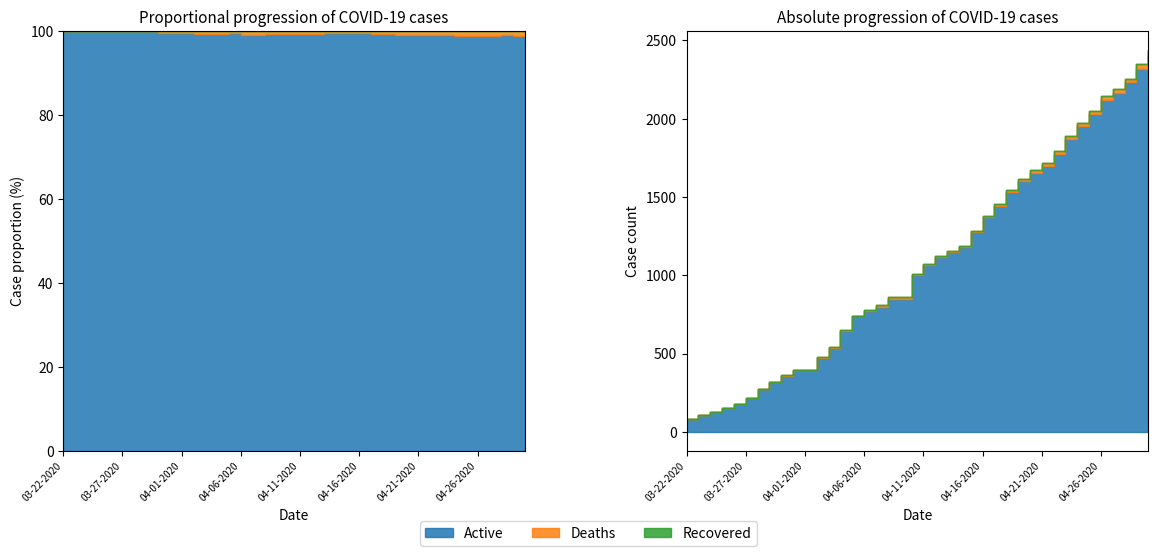

True or false: Deaths and Recovered intersect in this chart.

False